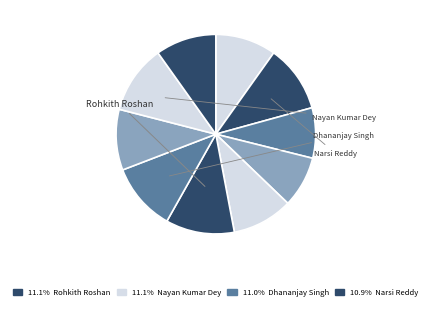

How many segments does this pie chart have?

10